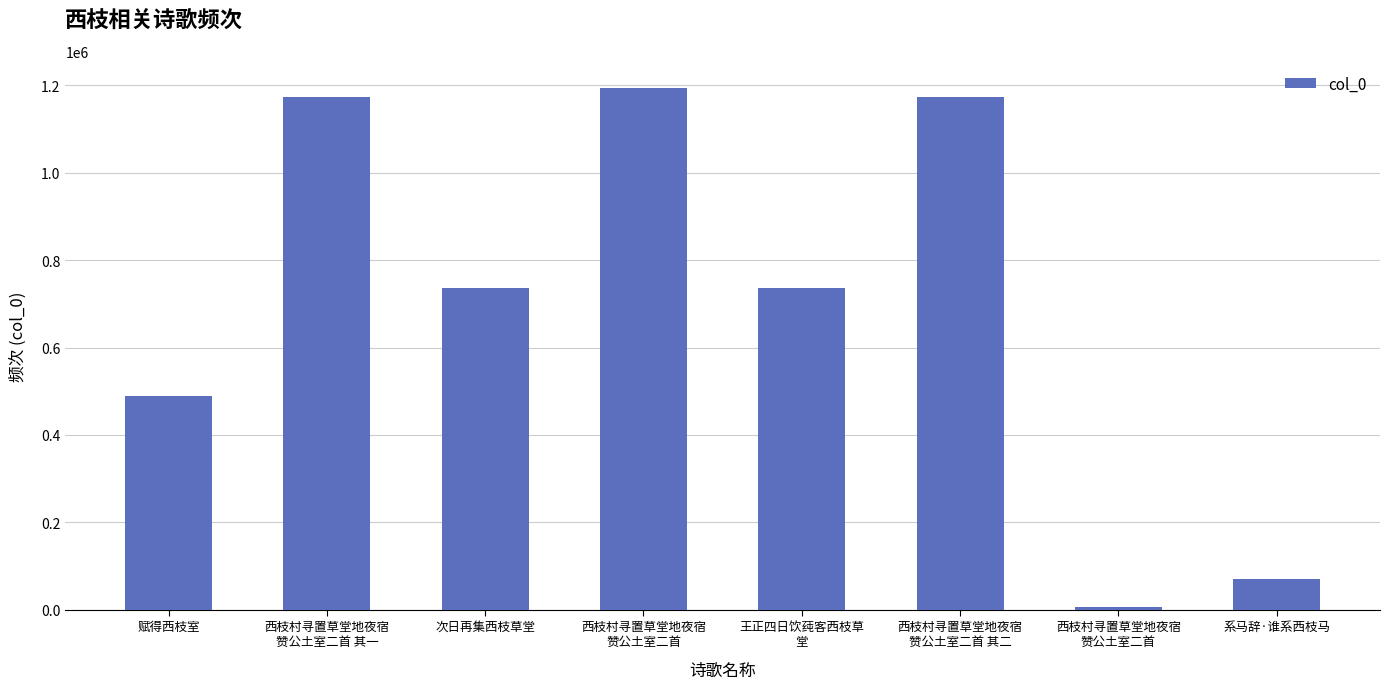

What is the value of the 1st bar from the left?

488446